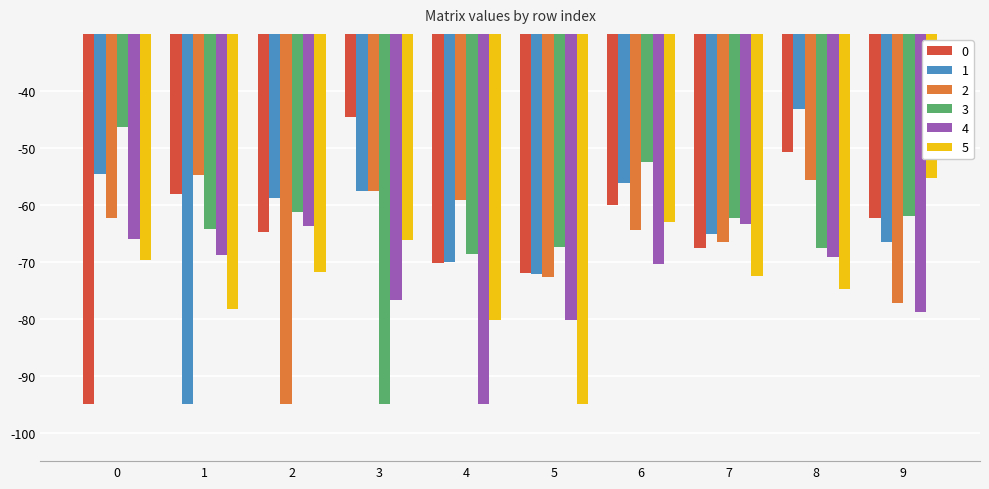

What is the difference between the maximum and minimum values in the 3 series?

48.6